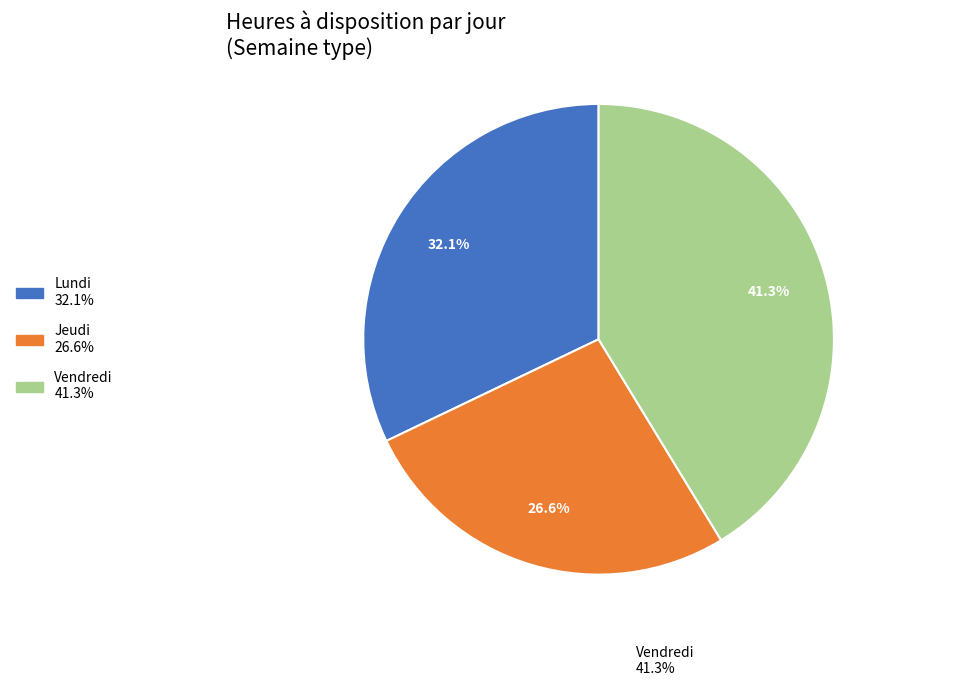

Does any single category account for the majority?

No